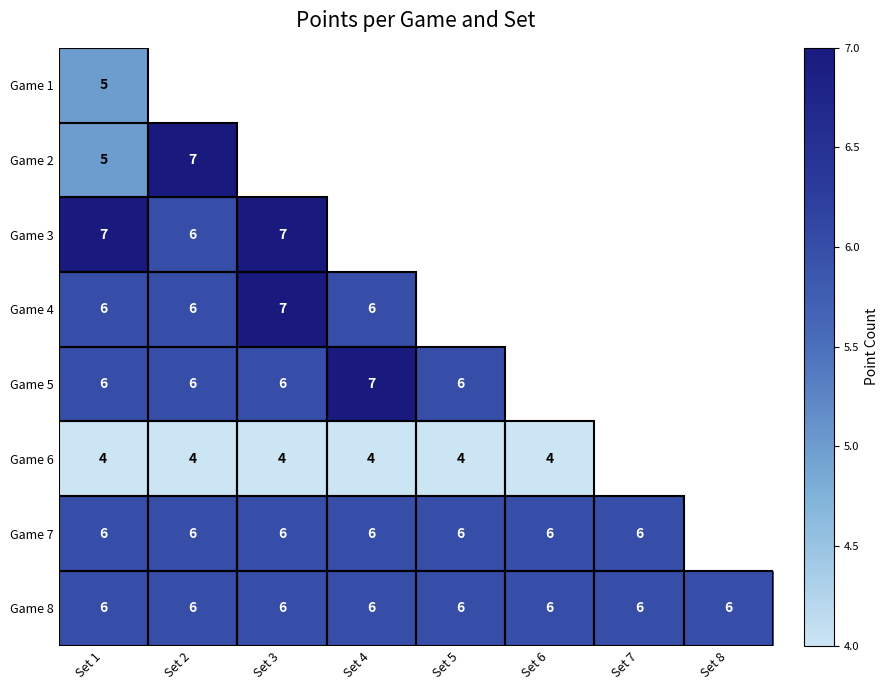

The Game 7 series shows 6 at Set 6. True or false?

True